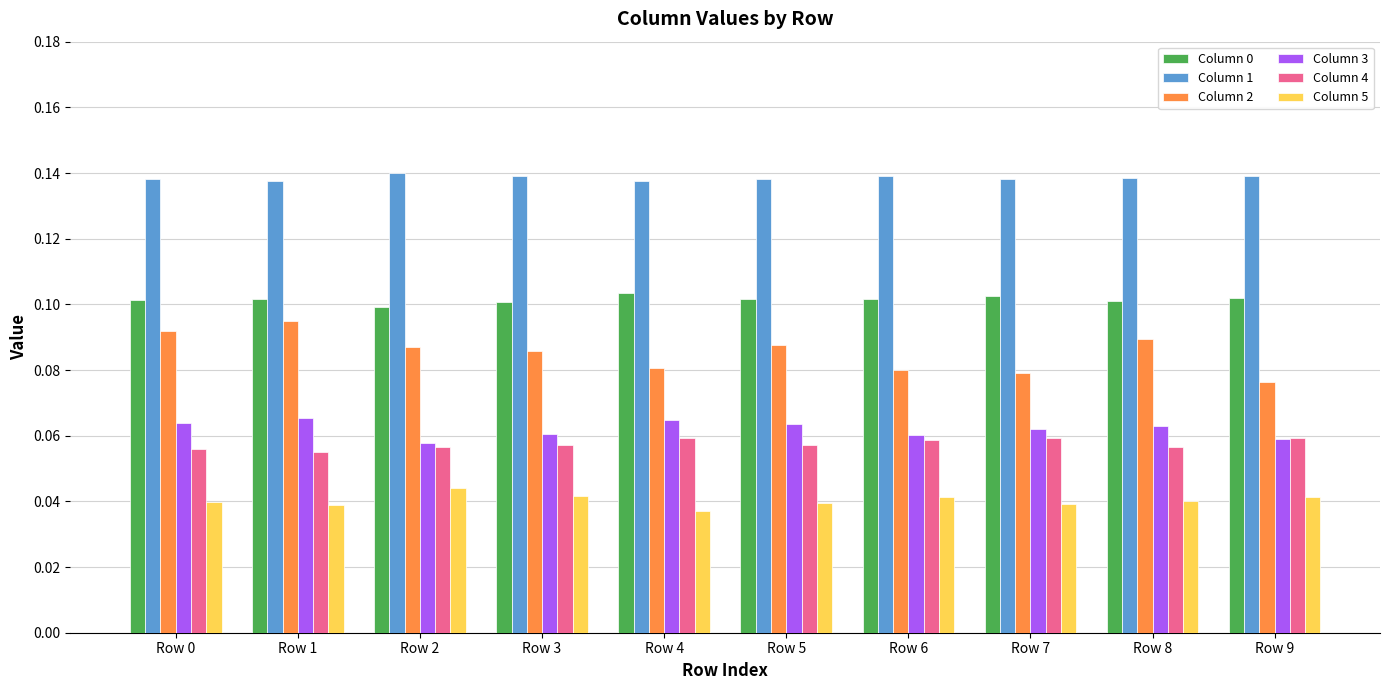

What is the sum of all Column 5 values?

0.4